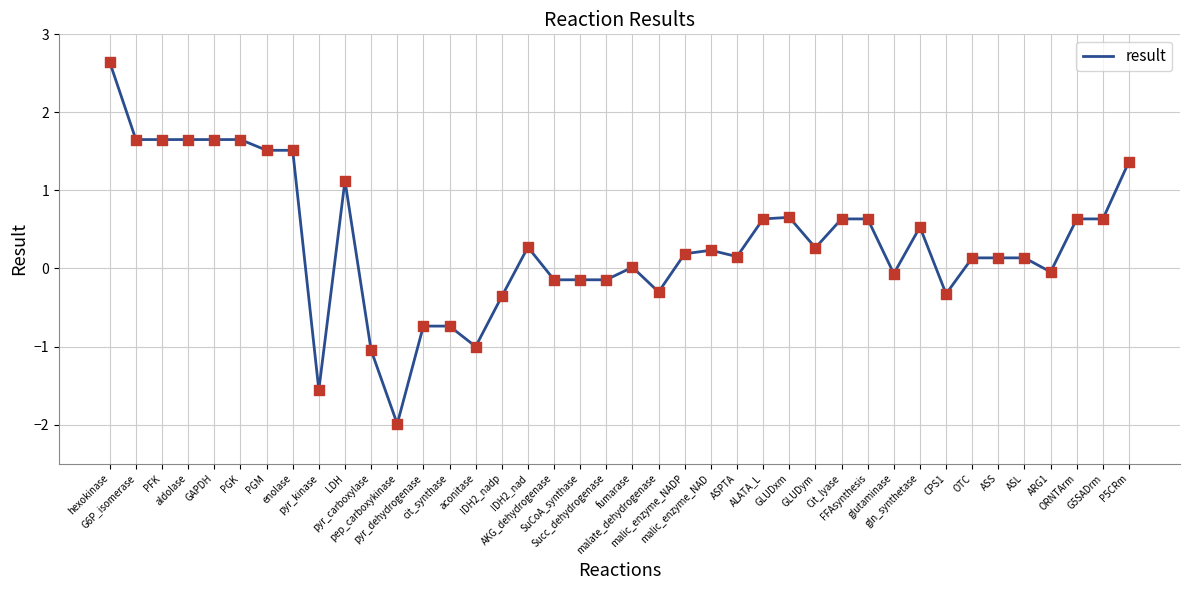

Between ALATA_L and enolase, which is larger?

enolase